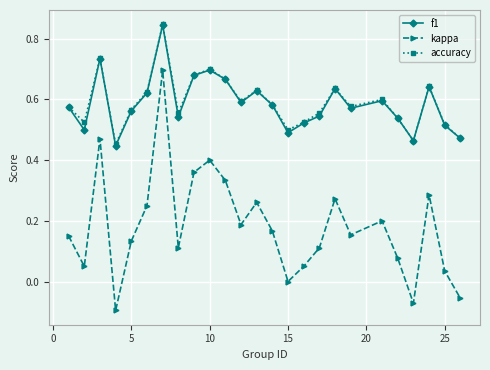

Which series has the widest spread of values?

kappa